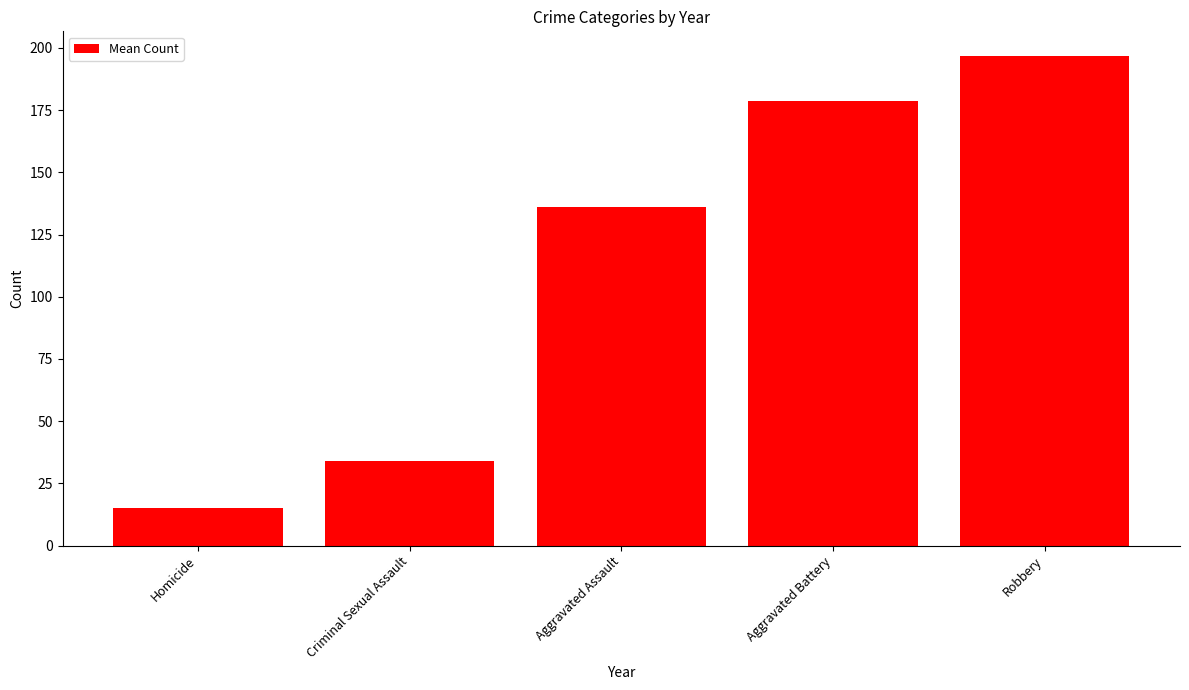

Reading left to right, what are all the values shown in this chart?

Homicide=15.2	Criminal Sexual Assault=34.2	Aggravated Assault=136.1	Aggravated Battery=178.6	Robbery=196.8